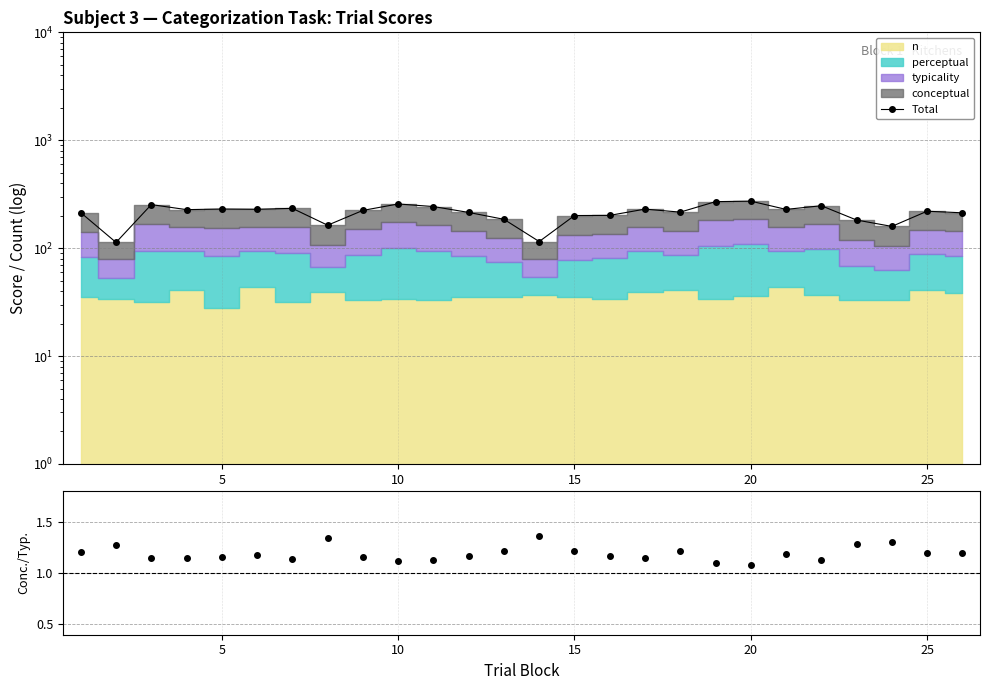

What is the smallest value displayed?

1.1